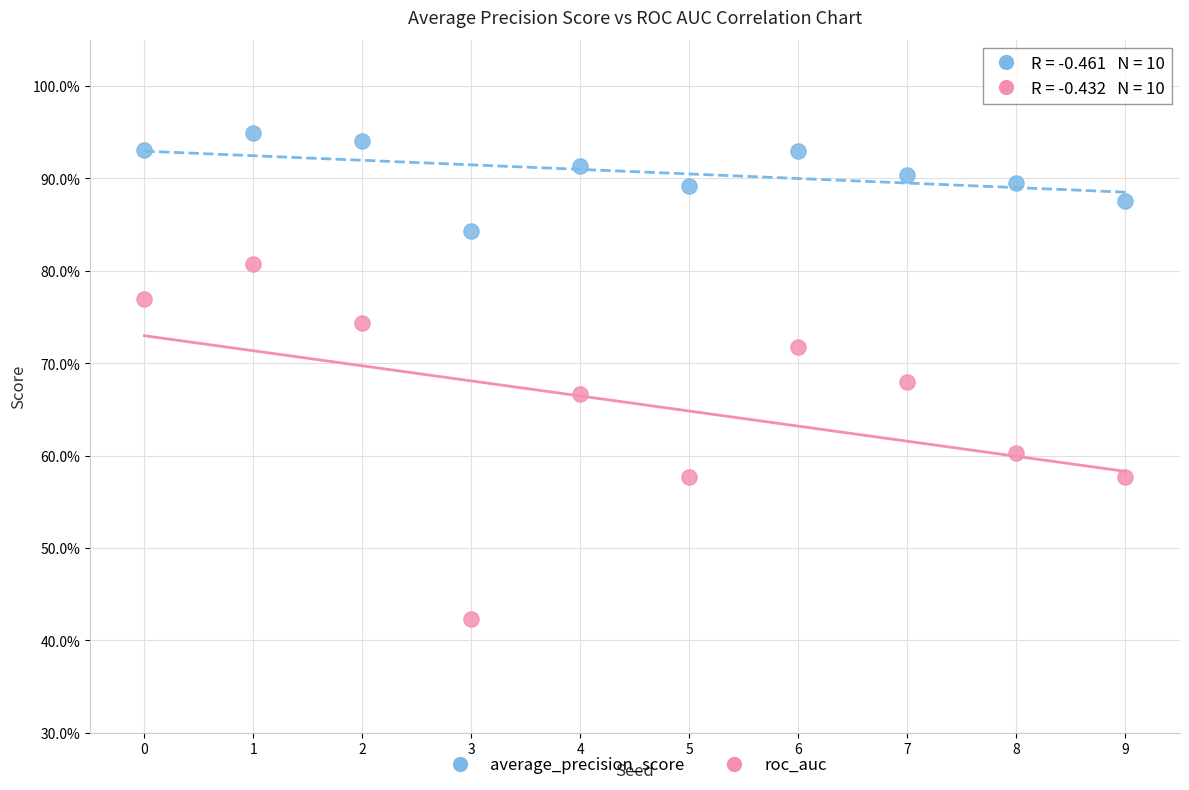

What are all the series names shown in the legend?

average_precision_score, roc_auc